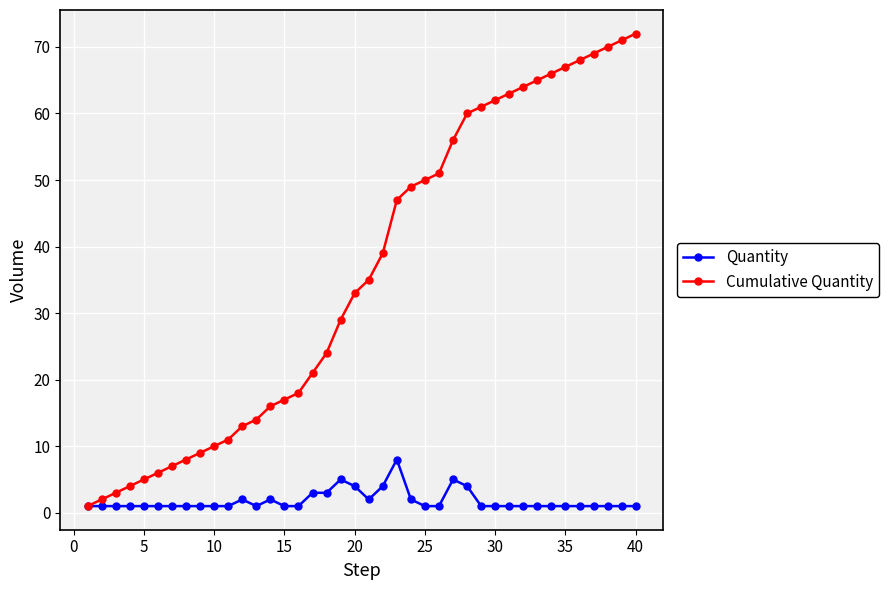

Is this an area chart (filled region under the line)?

No